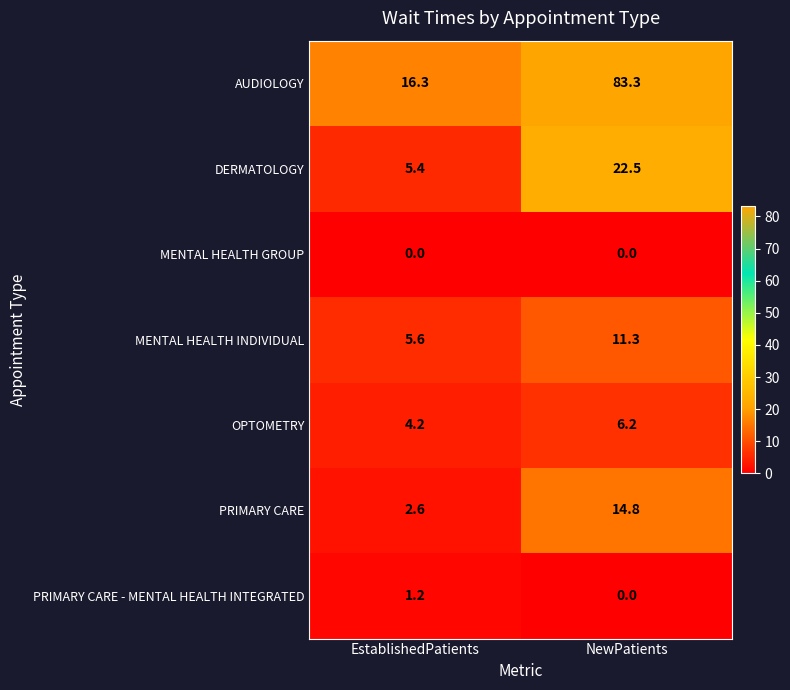

Which series has the largest total across all categories?

AUDIOLOGY